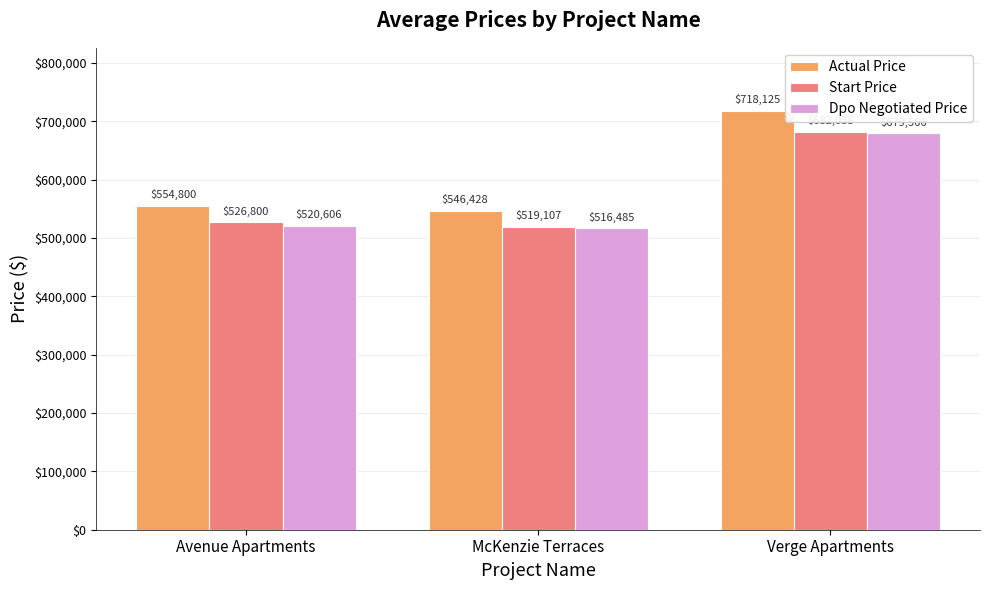

At how many categories does at least one series exceed 684260?

1